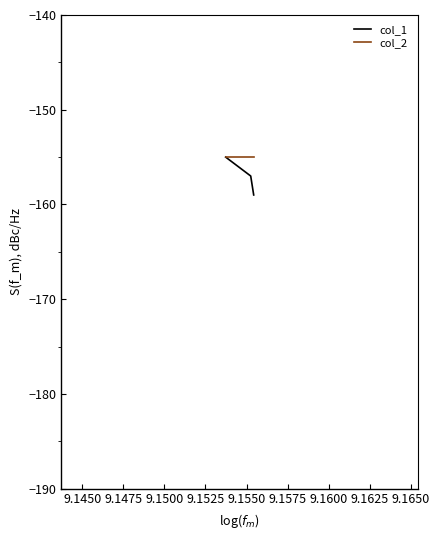

List the series in order of their overall mean, highest first.

col_2, col_1